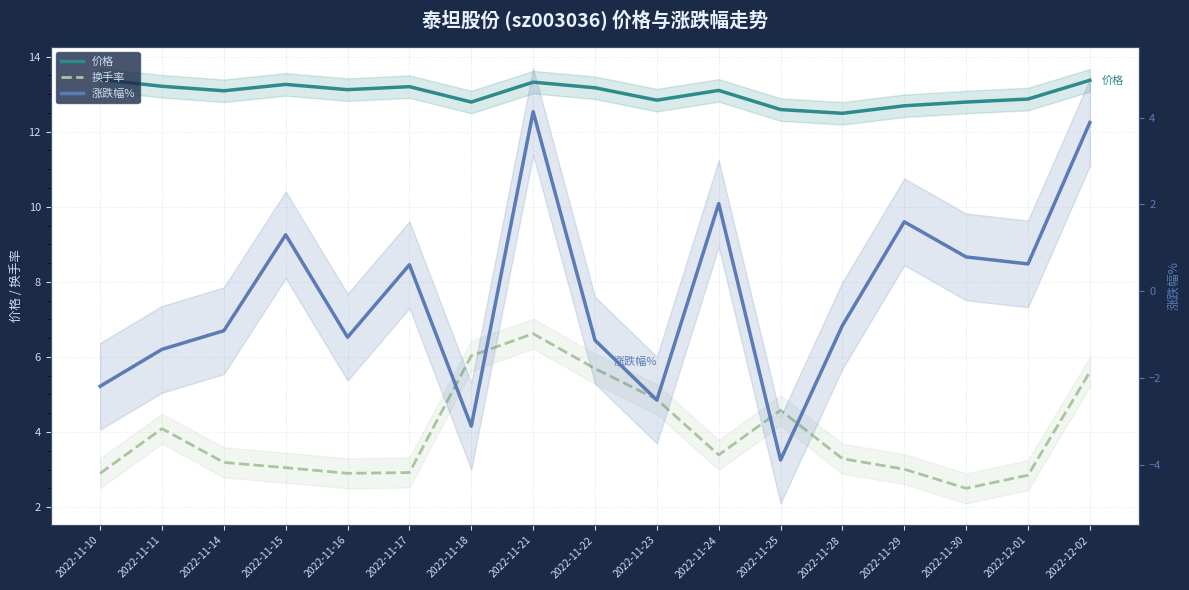

What position from the left is 2022-12-02?

17